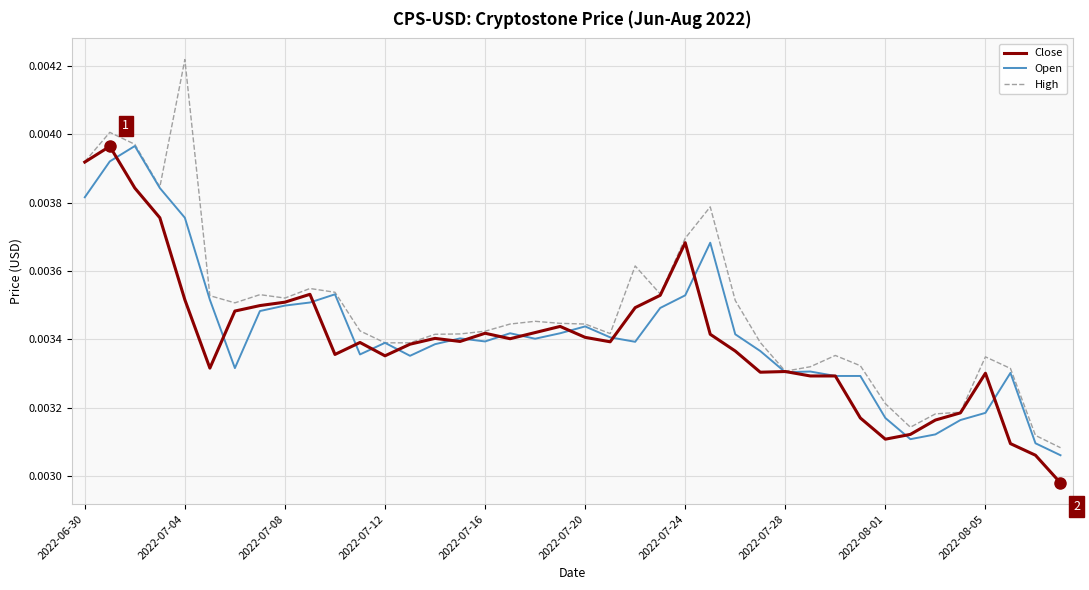

Which series has the largest range (max minus min)?

High